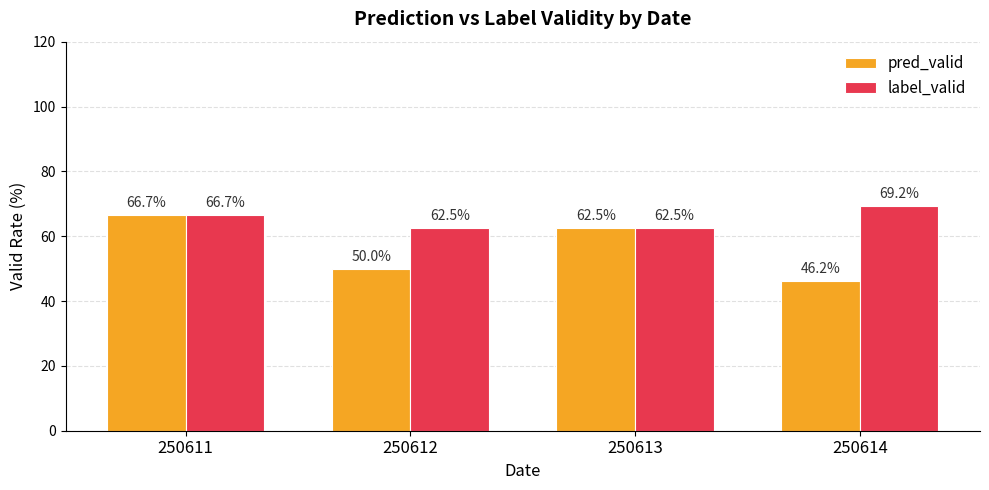

At which label is pred_valid closest to 56?

250612